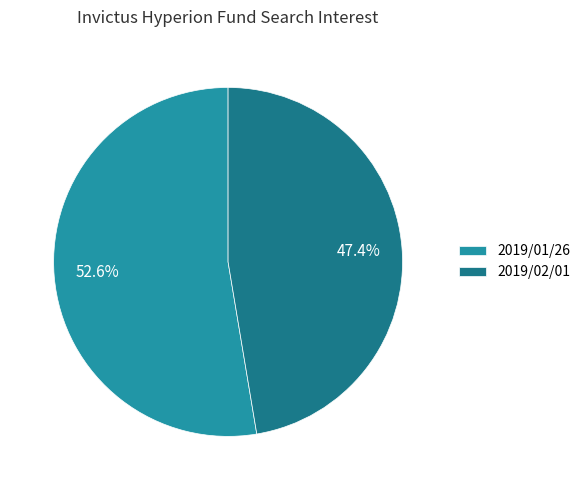

What portion of the pie excludes 2019/02/01?

52.6%